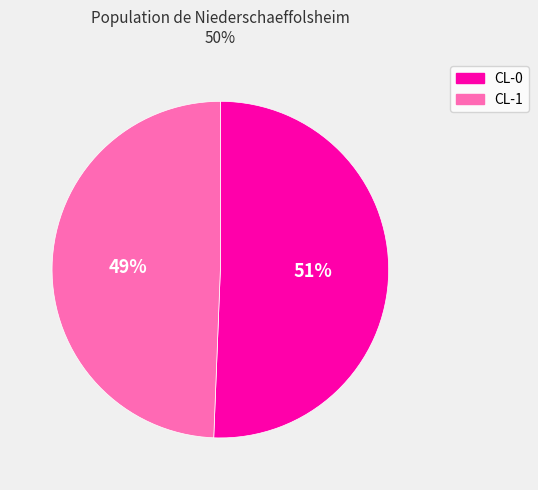

Between CL-0 and CL-1, which is larger?

CL-0